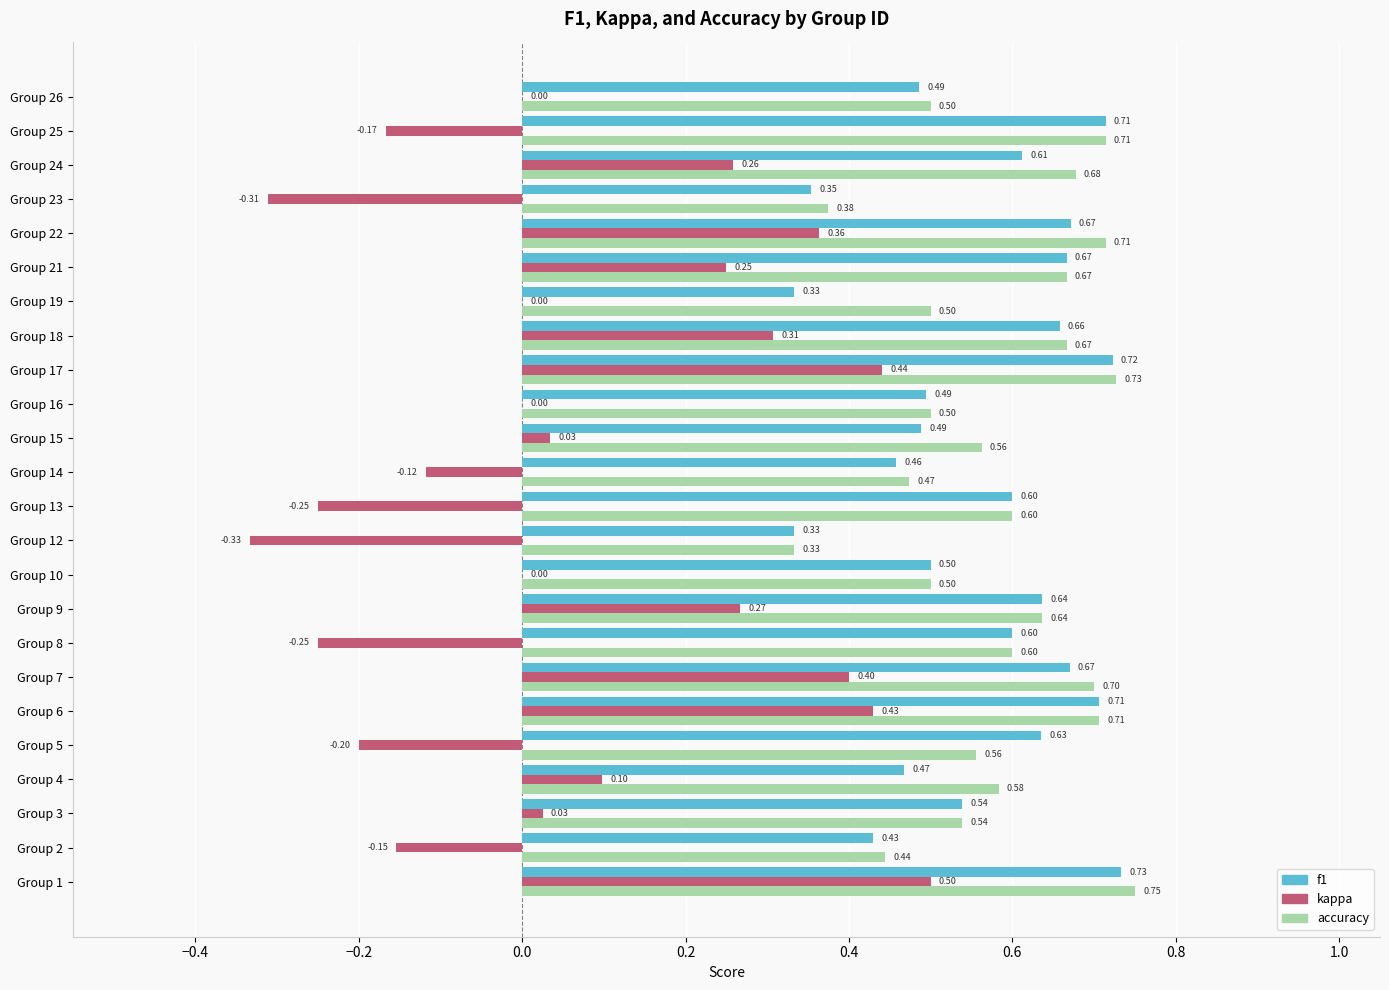

Which series has the largest total across all categories?

accuracy